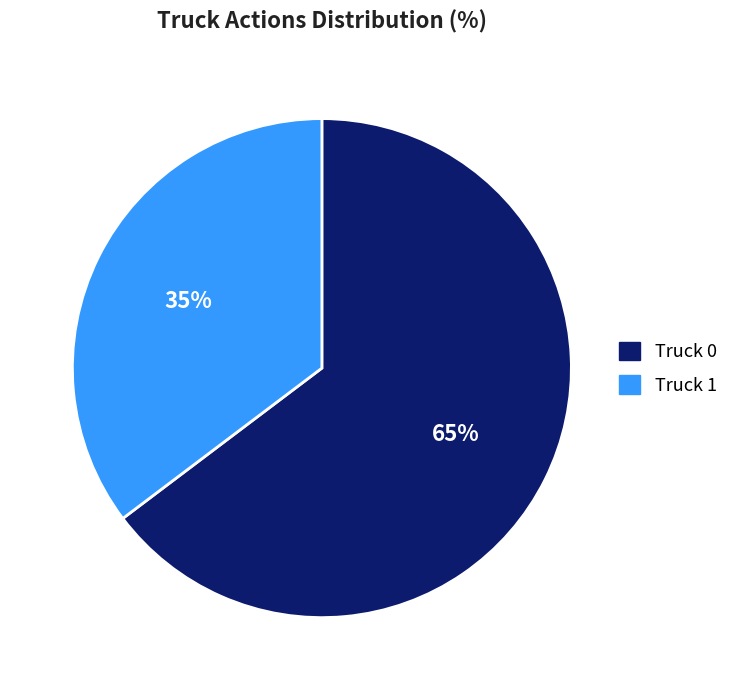

Which category has the smallest portion of the pie?

Truck 1